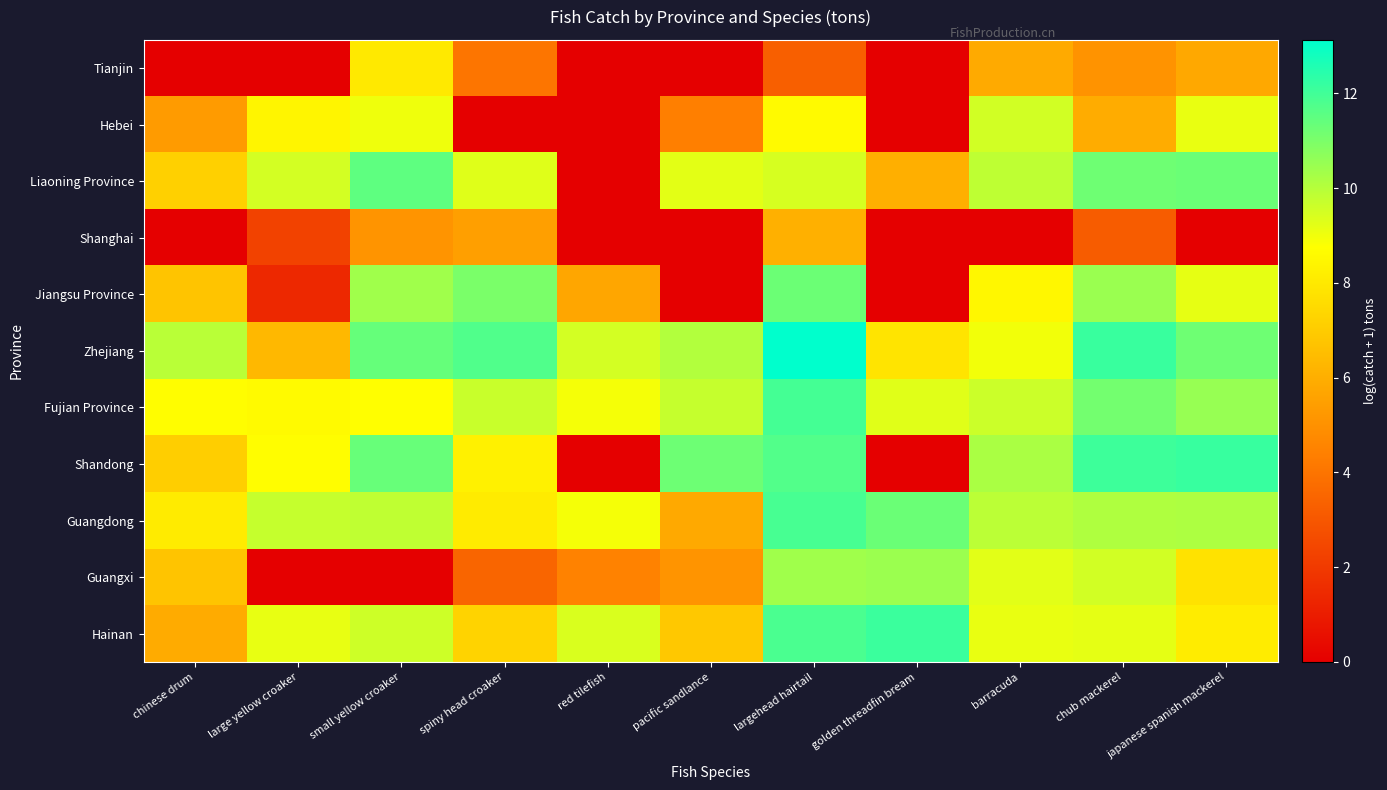

How many data points does each series have?

11